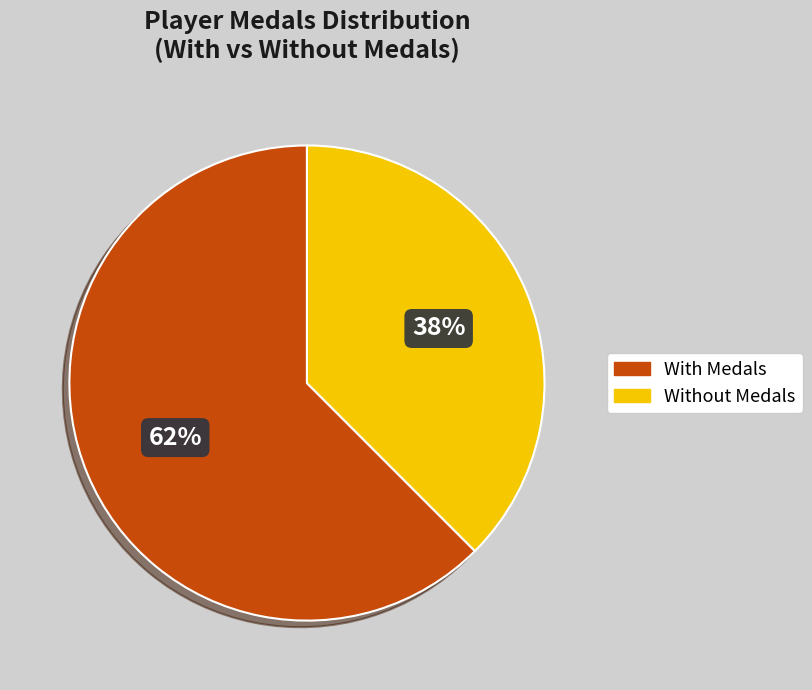

How many slices are in this pie chart?

2